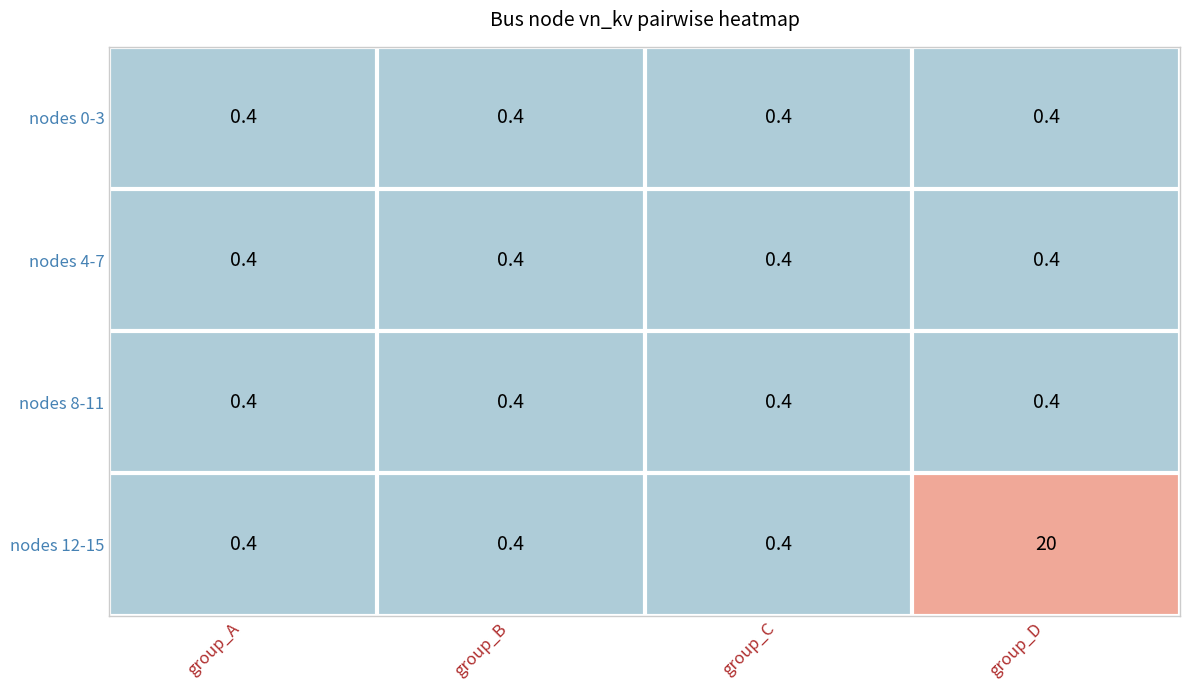

What is the difference between the nodes 12-15 values at group_A and group_D?

19.6